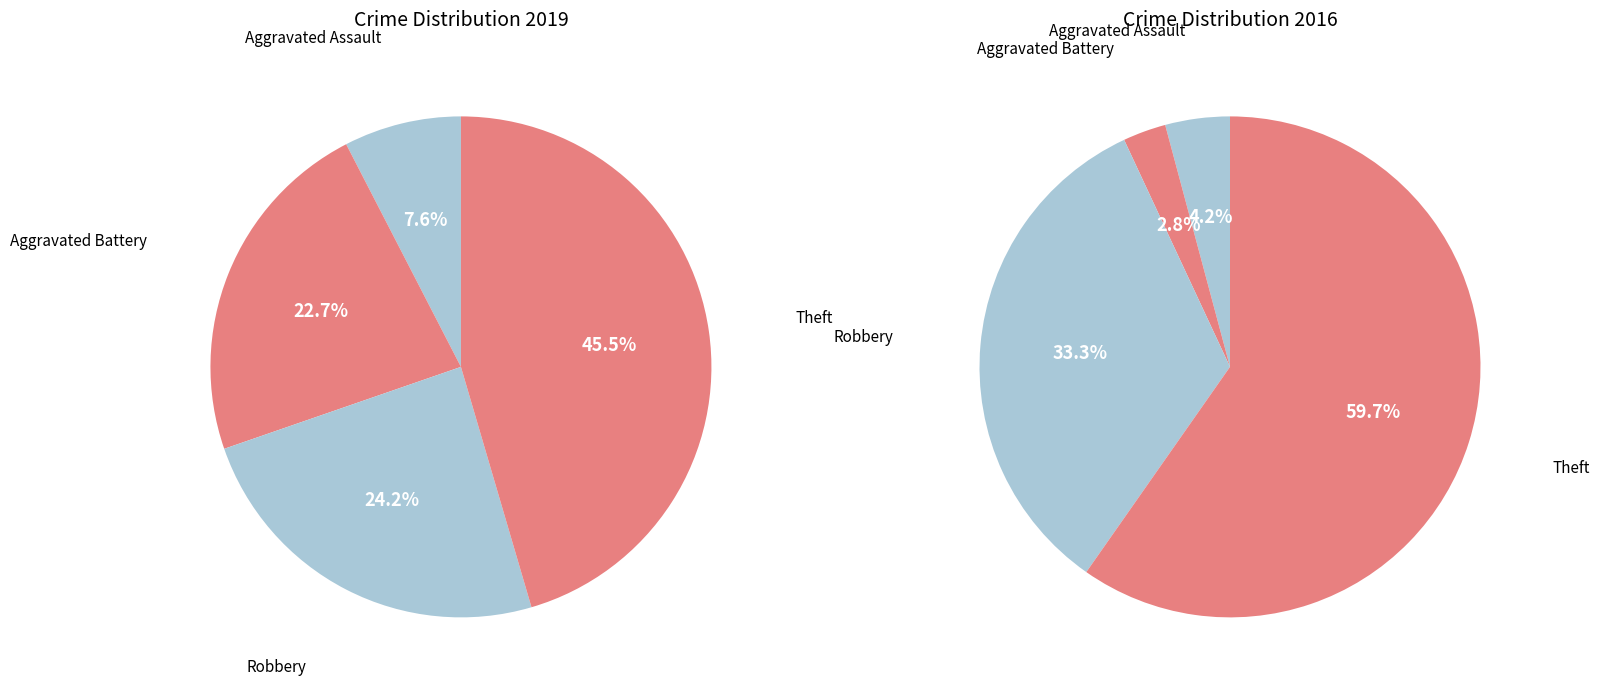

True or false: 2 accounts for 43% of the total.

False